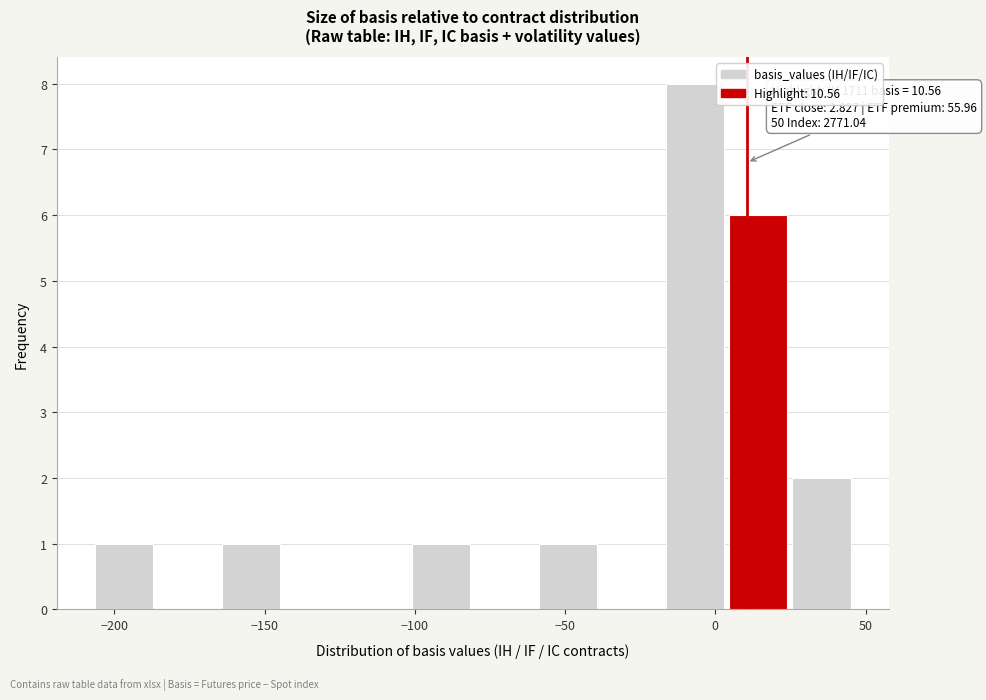

Over which range of the x-axis is the bar tallest?

-15 to 5